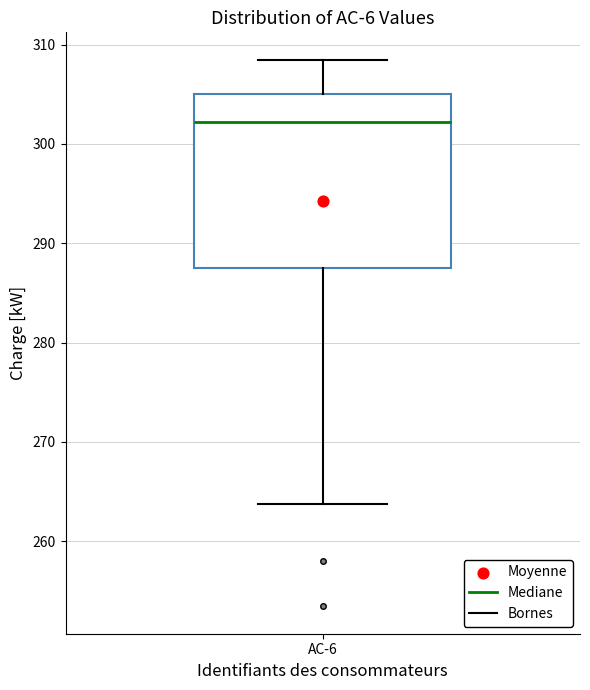

Where does the median line of the box for AC-6 sit on the y-axis? The values are not printed on the chart, so give them approximately, as read against the axis.

302